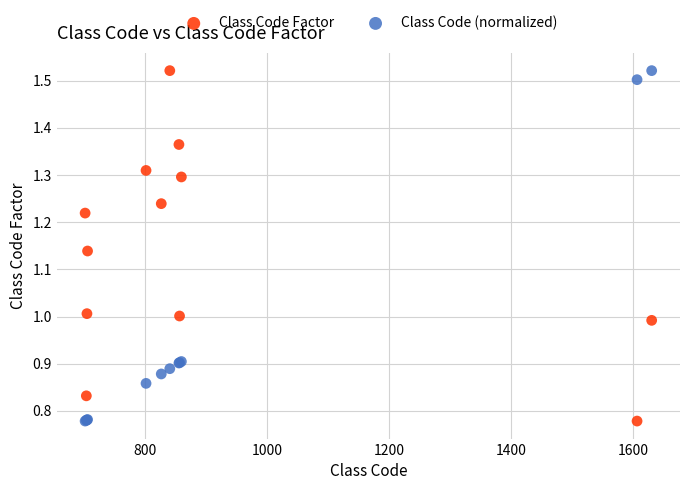

What is the X range (max minus min) for the scatter plot?

930.0